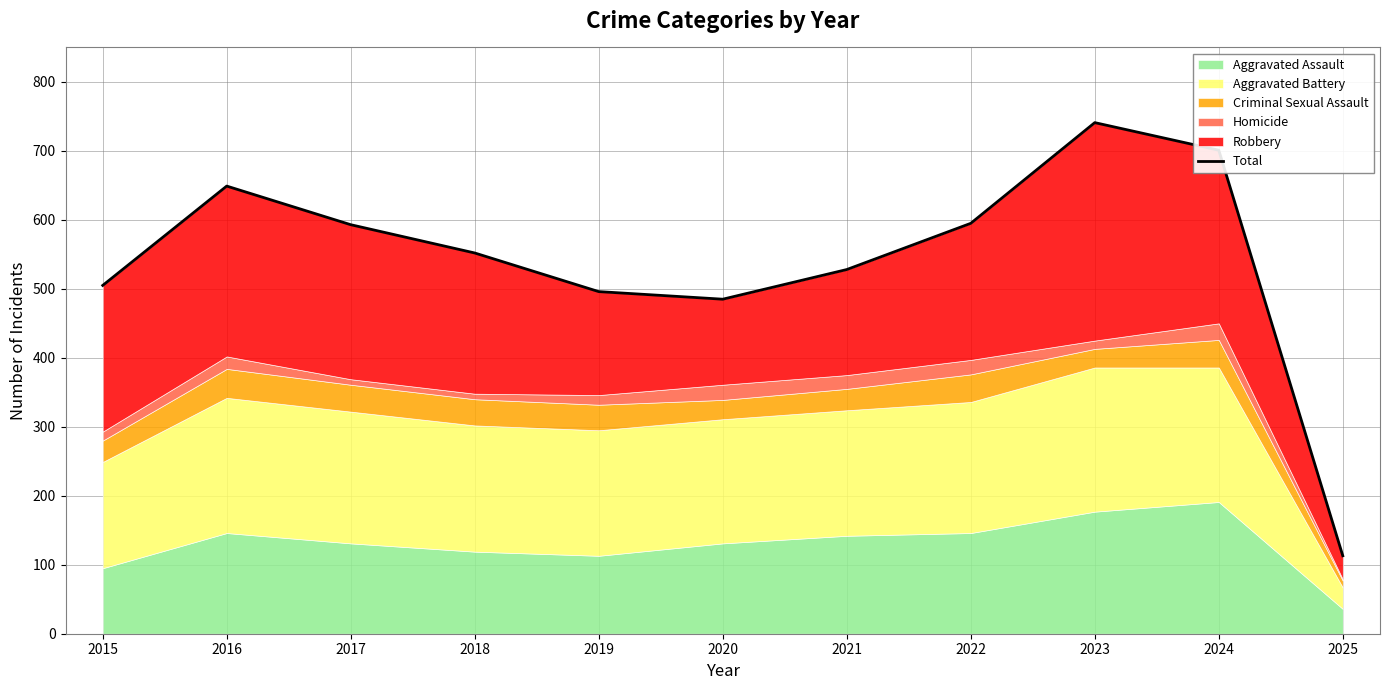

What is the change in value from 2016 to 2018?

-97